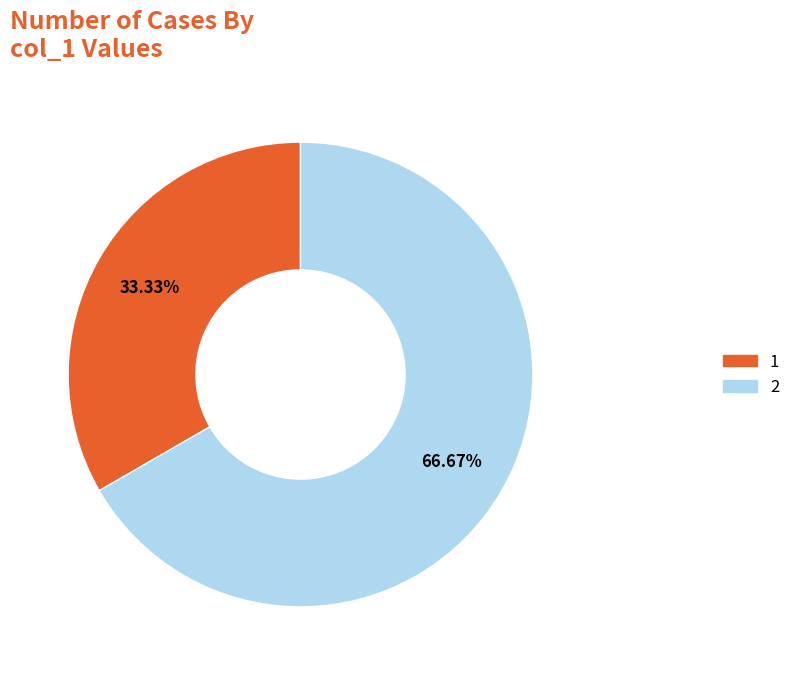

Does any single category account for the majority?

Yes